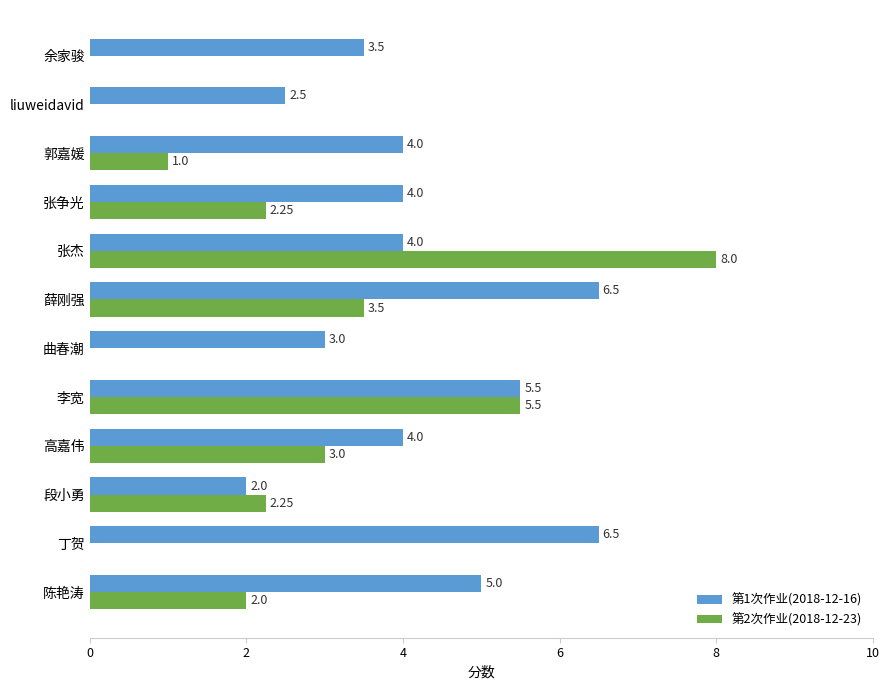

What is the sum of the 第2次作业(2018-12-23) values at liuweidavid and 陈艳涛?

2.0